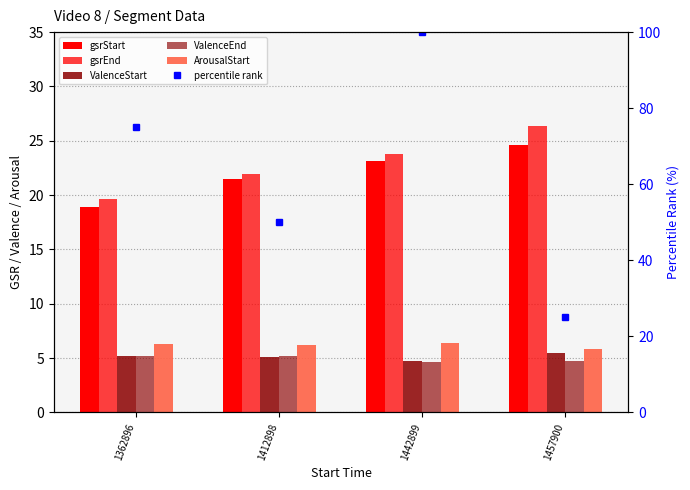

Is the value of percentile rank at 1457900 greater than the value of ValenceEnd at 1442899?

Yes